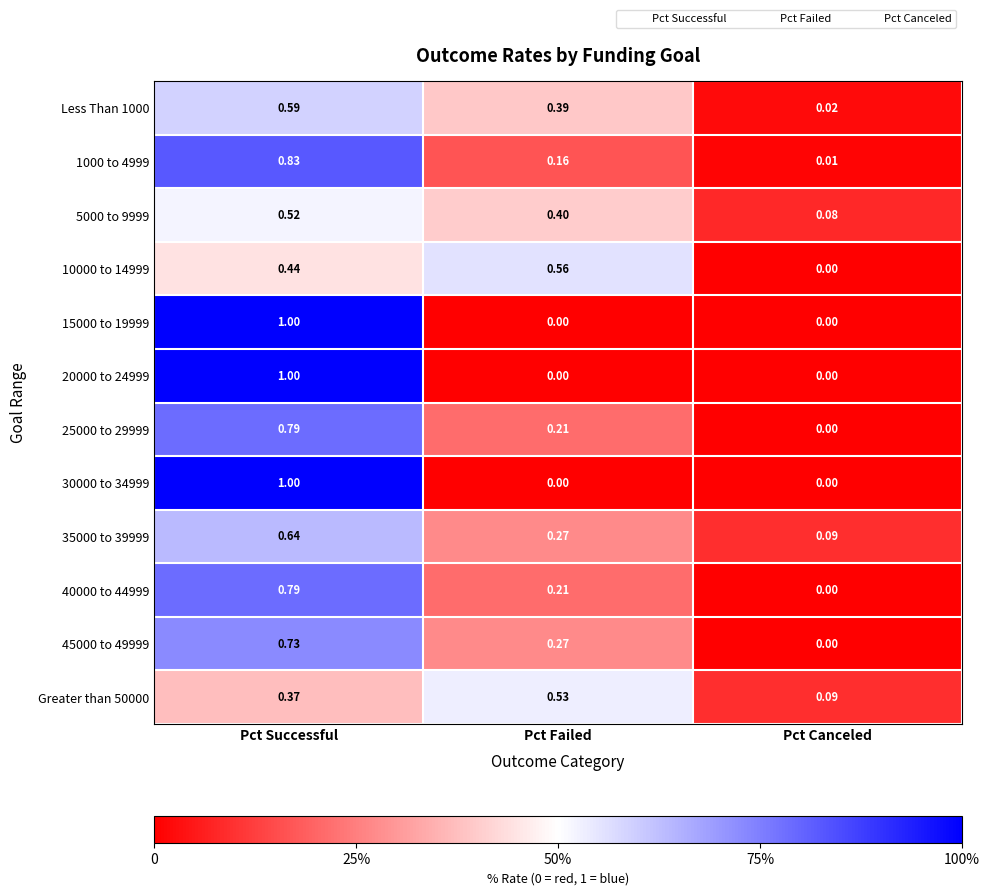

At which label is Less Than 1000 closest to 0?

Pct Canceled